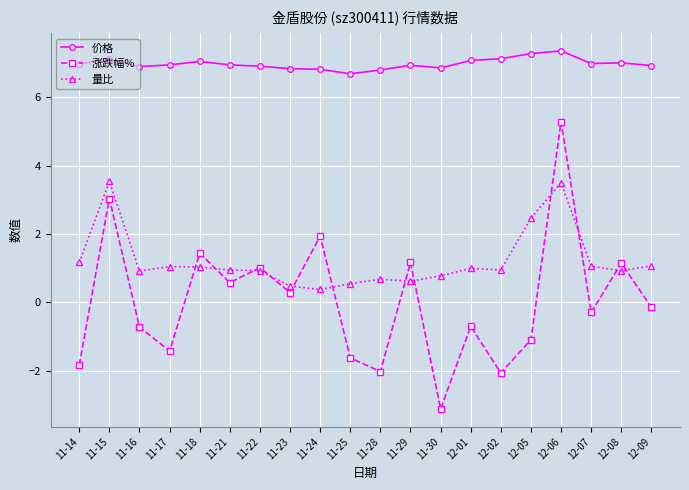

Which series changed the most between 11-17 and 12-05?

量比